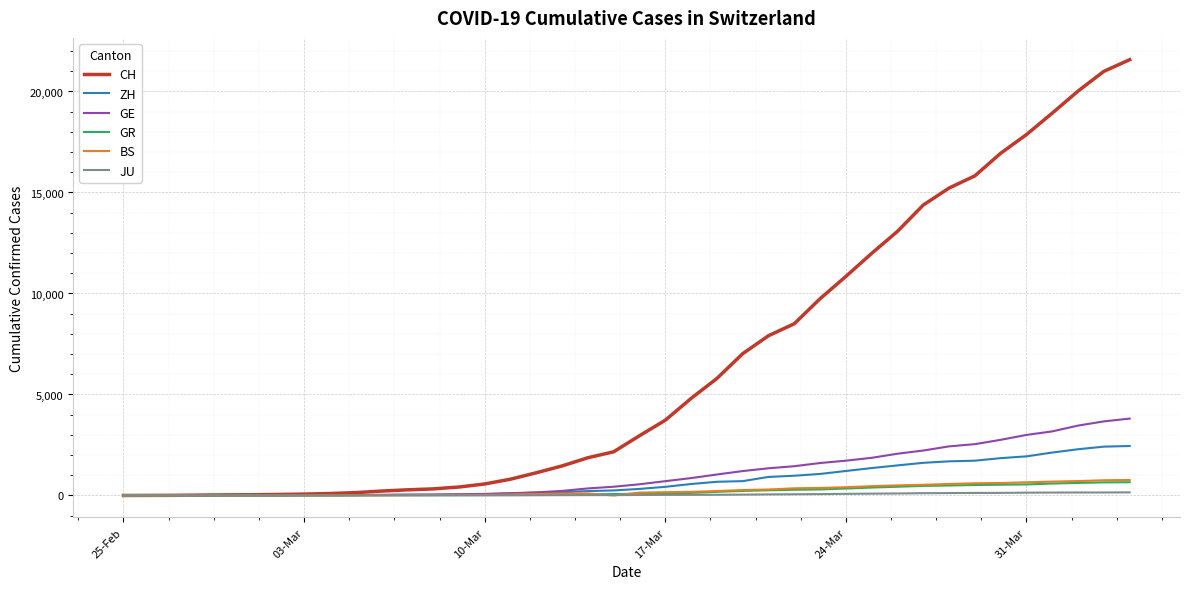

What is the sum of all GE values?

43123